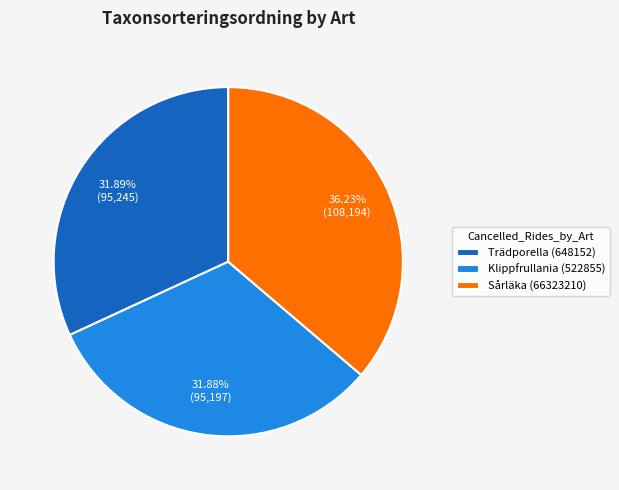

Combined, what portion of the pie is Sårläka (66323210) and Klippfrullania (522855)?

68.1%